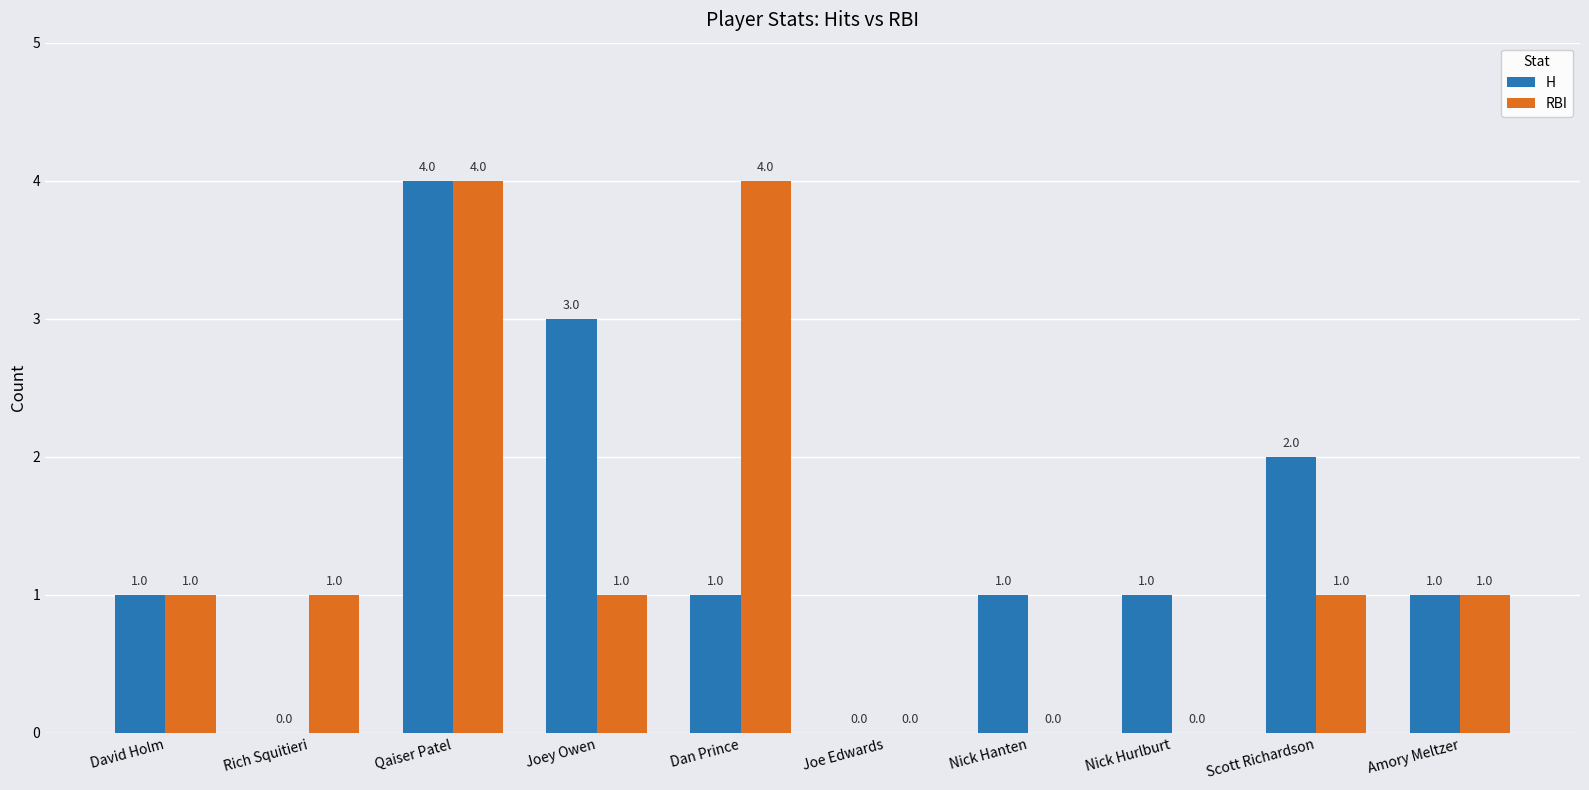

Where is H nearest to the value 2?

Scott Richardson